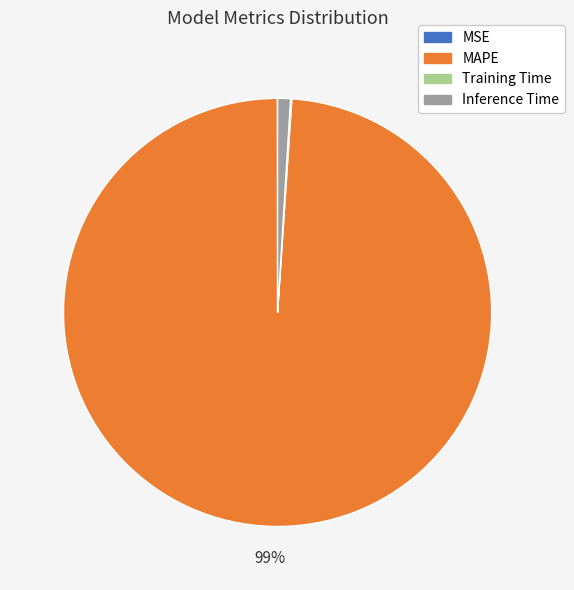

Which slice represents more than half of the pie?

MAPE